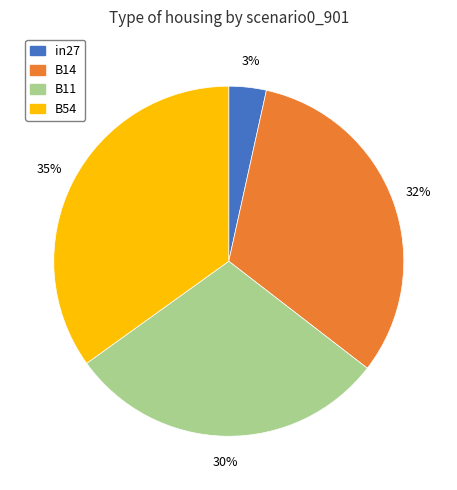

Rank the categories by value from lowest to highest.

in27, B11, B14, B54